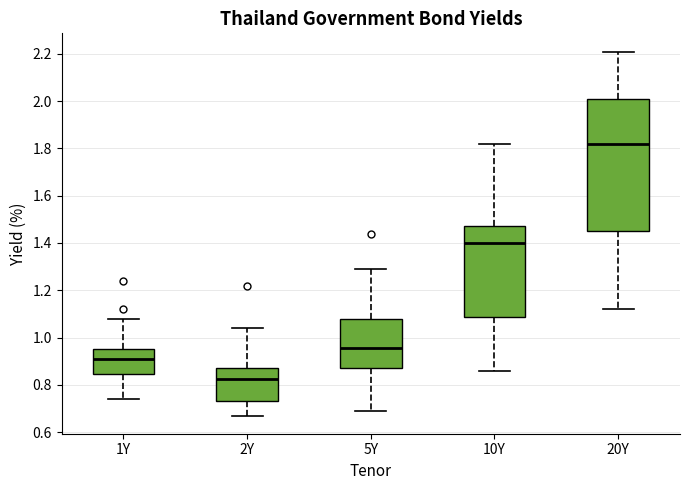

Where does the median line of the box for 1Y sit on the y-axis? The values are not printed on the chart, so give them approximately, as read against the axis.

0.92